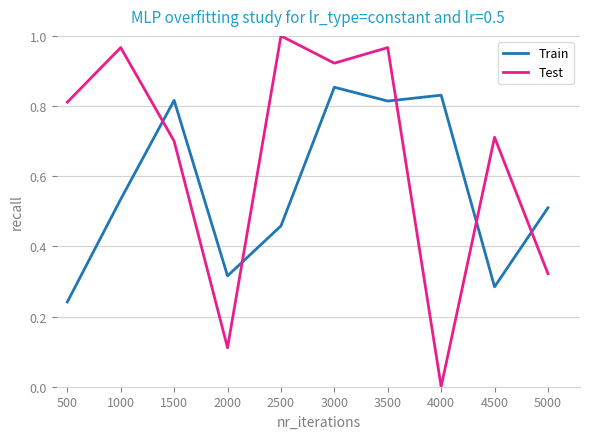

True or false: Test has more than 2 points higher than both neighbors.

True